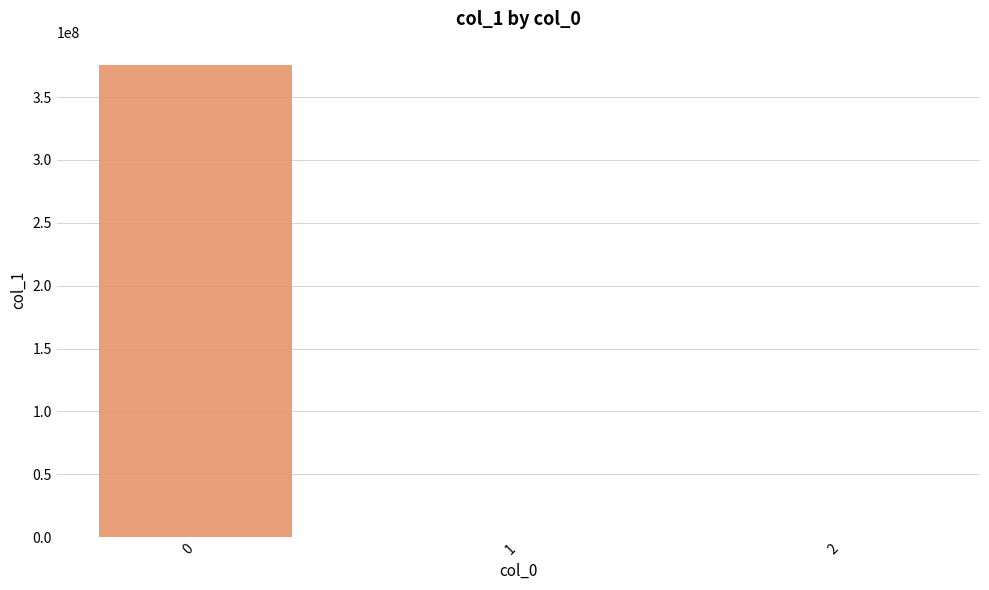

Count the number of data series in this chart.

1